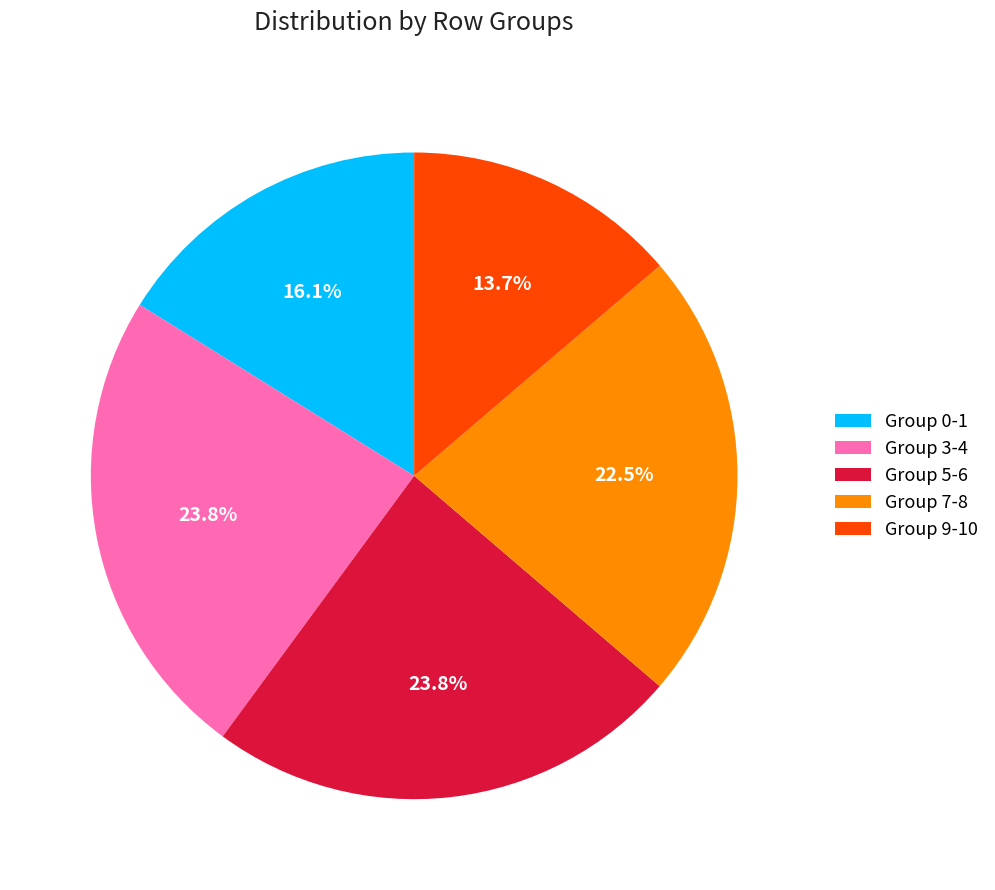

Combined, what portion of the pie is Group 3-4 and Group 9-10?

37.5%